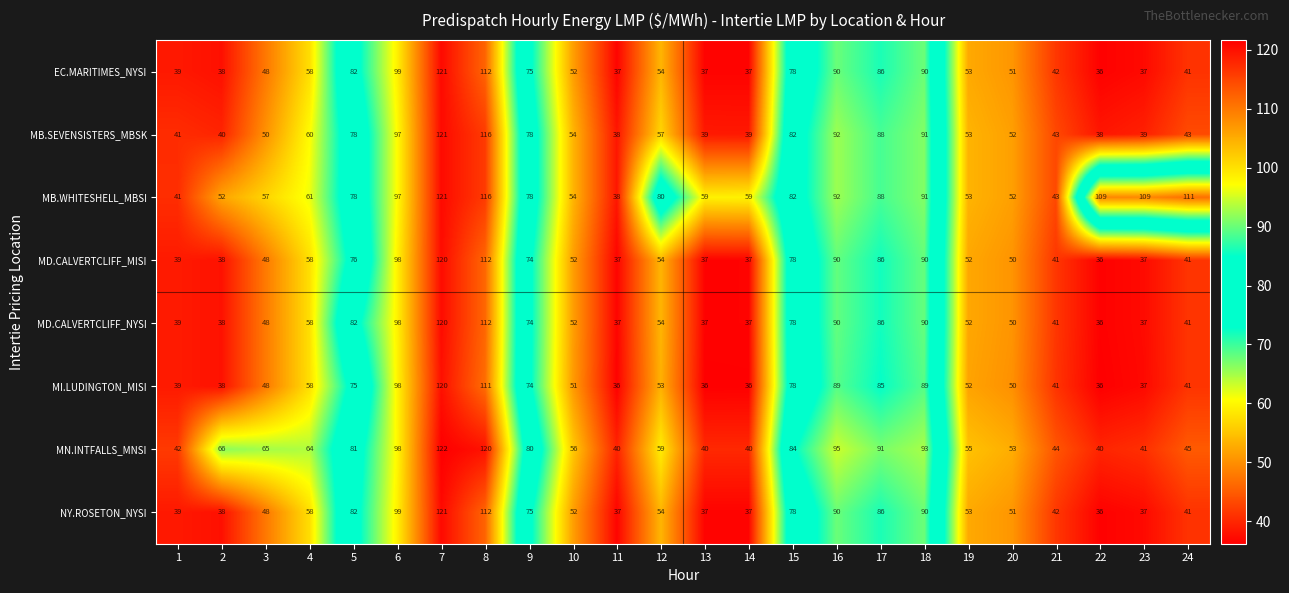

What is the difference between the maximum and second lowest values in the MB.WHITESHELL_MBSI series?

80